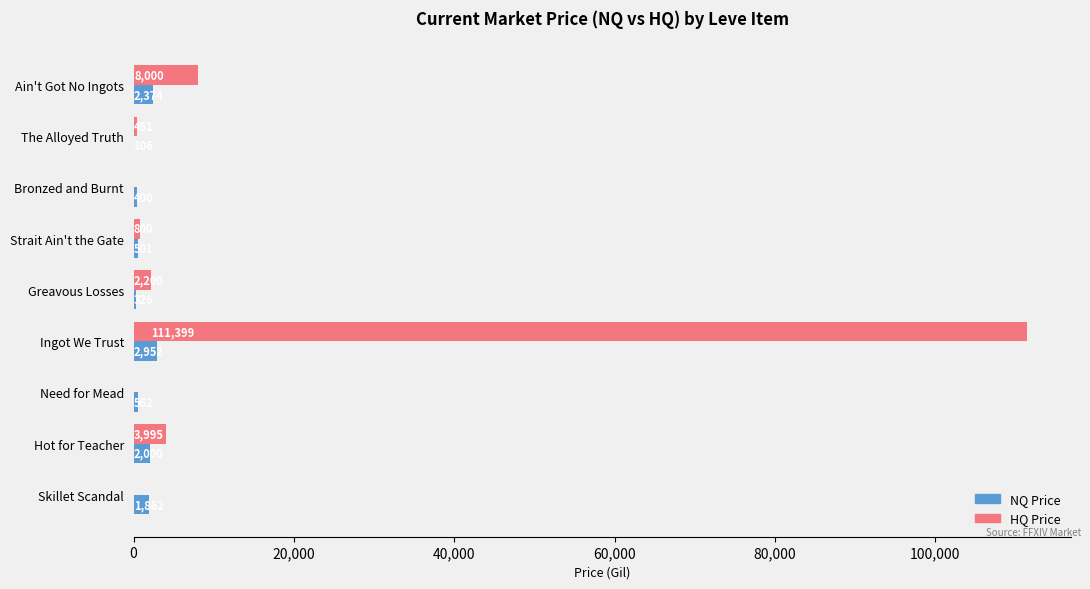

Count the number of categories in the chart.

9